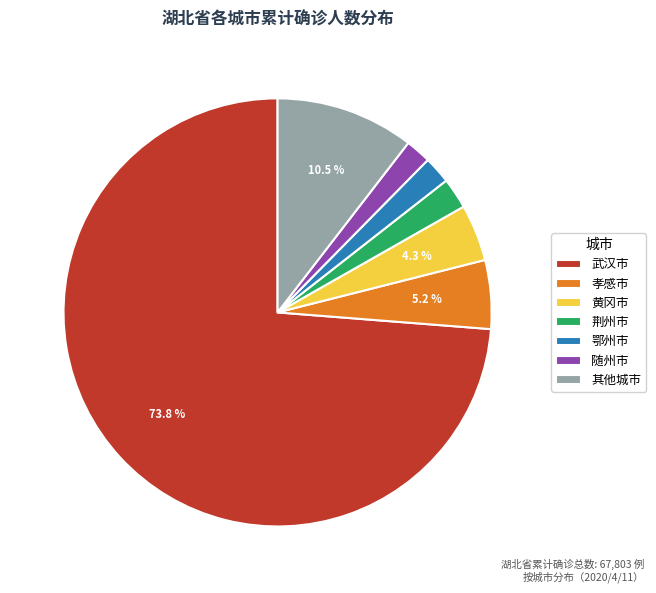

Approximately how many times larger is the value at 鄂州市 compared to 孝感市?

0.4